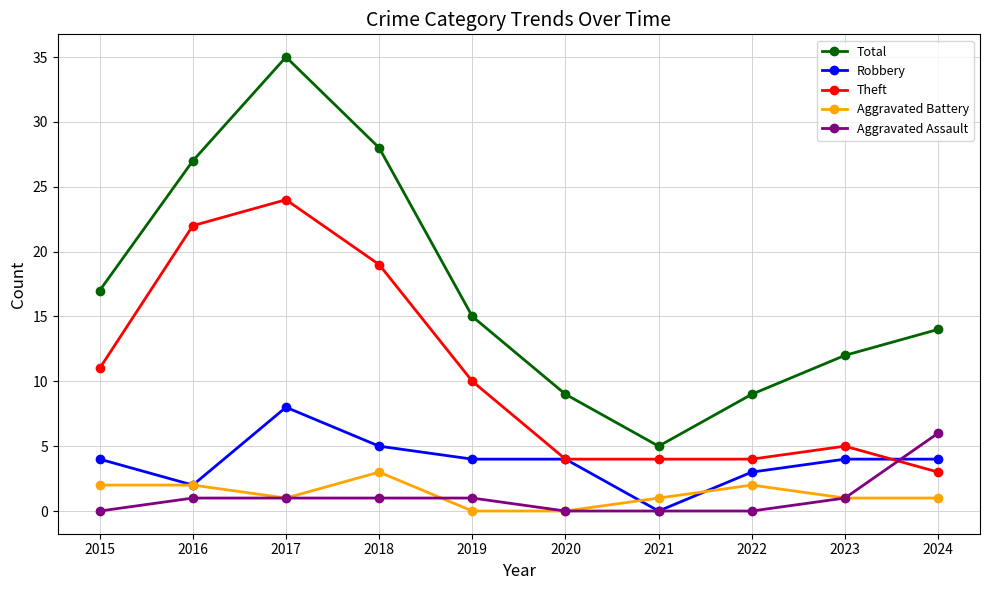

Count the number of data series in this chart.

5